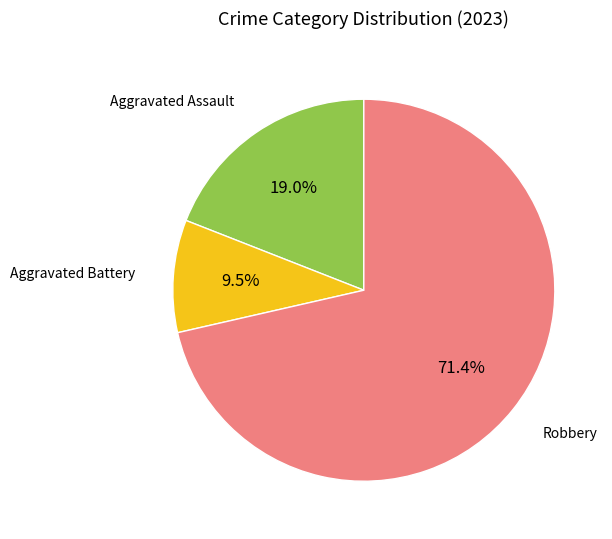

Count the number of slices in the pie.

3